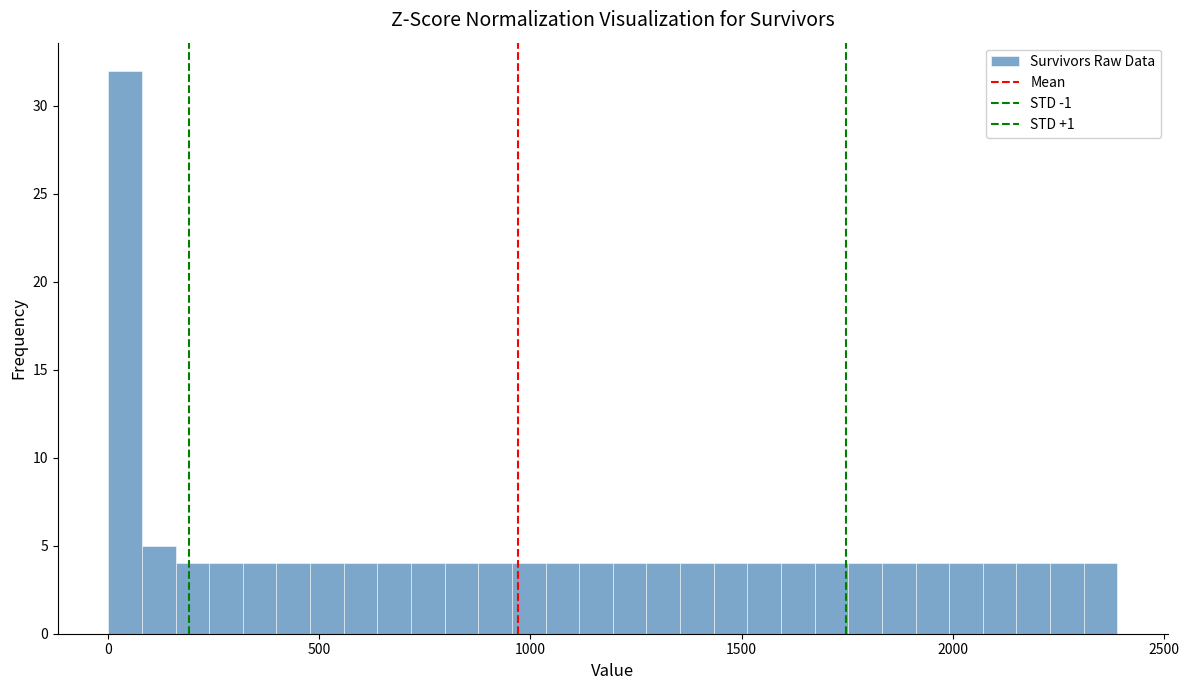

Around what value on the x-axis is the tallest bar? Give the approximate position of its centre, as read against the axis.

50